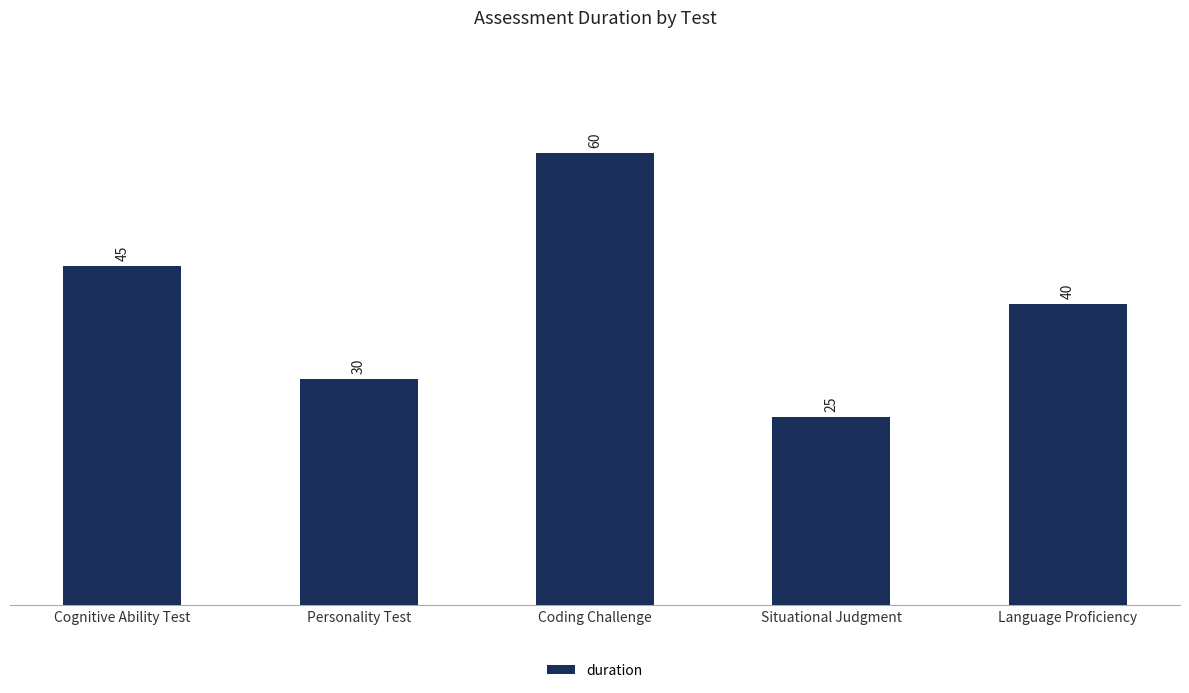

How many values are between 30 and 45?

3